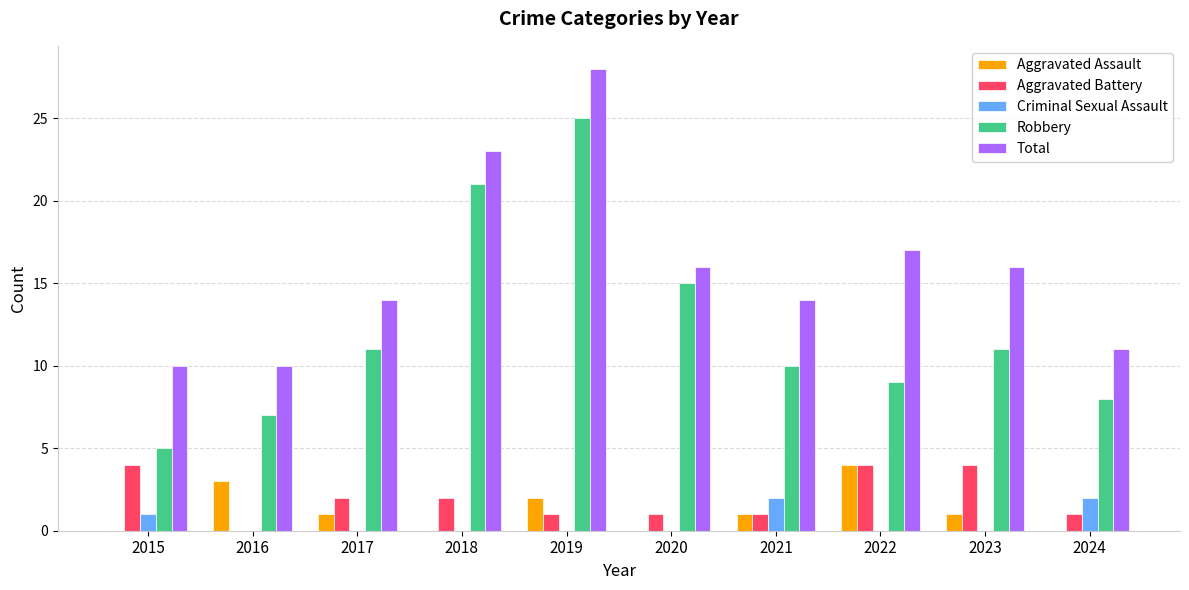

The value of Criminal Sexual Assault at 2024 is 2. True or false?

True